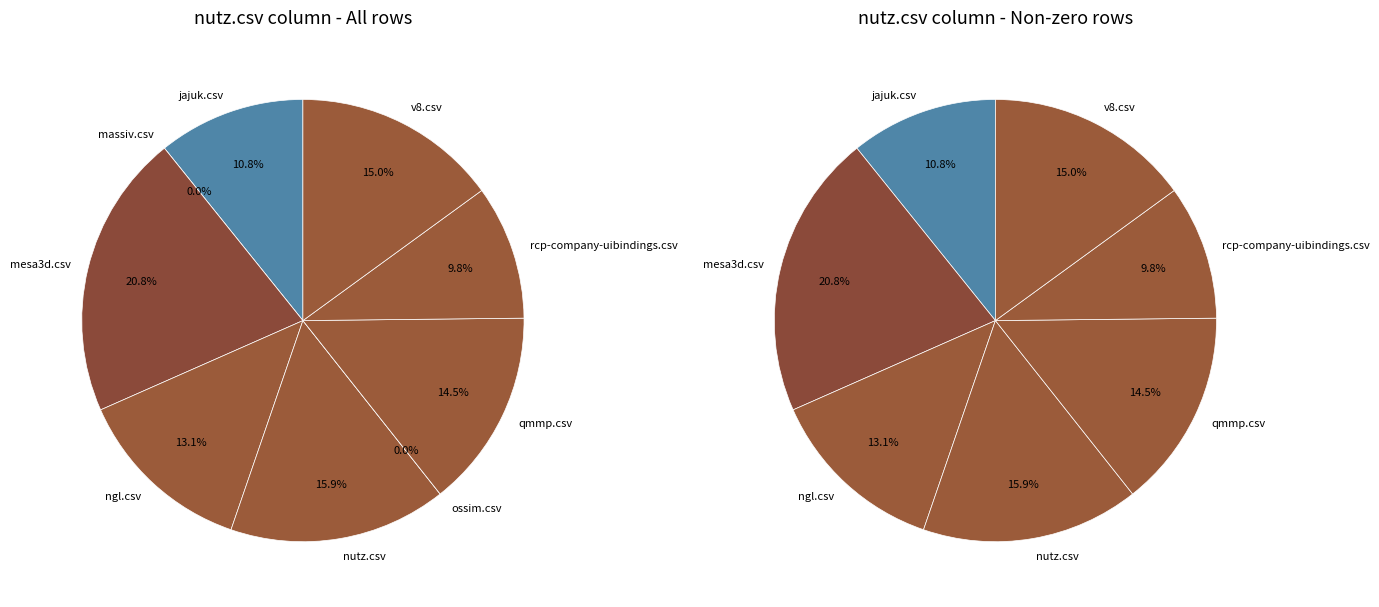

Combined, do ngl.csv and mesa3d.csv account for over 50%?

No